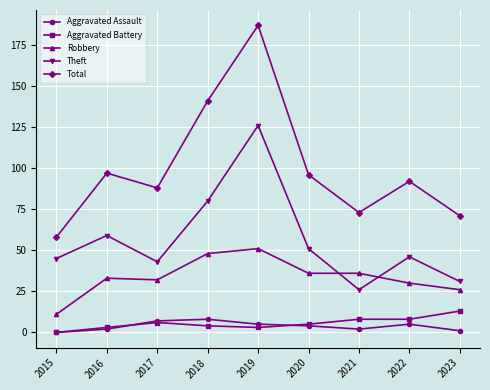

Reading left to right, transcribe all the data shown in this chart.

Aggravated Assault: 2015=0	2016=2	2017=7	2018=8	2019=5	2020=4	2021=2	2022=5	2023=1
Aggravated Battery: 2015=0	2016=3	2017=6	2018=4	2019=3	2020=5	2021=8	2022=8	2023=13
Robbery: 2015=11	2016=33	2017=32	2018=48	2019=51	2020=36	2021=36	2022=30	2023=26
Theft: 2015=45	2016=59	2017=43	2018=80	2019=126	2020=51	2021=26	2022=46	2023=31
Total: 2015=58	2016=97	2017=88	2018=141	2019=187	2020=96	2021=73	2022=92	2023=71